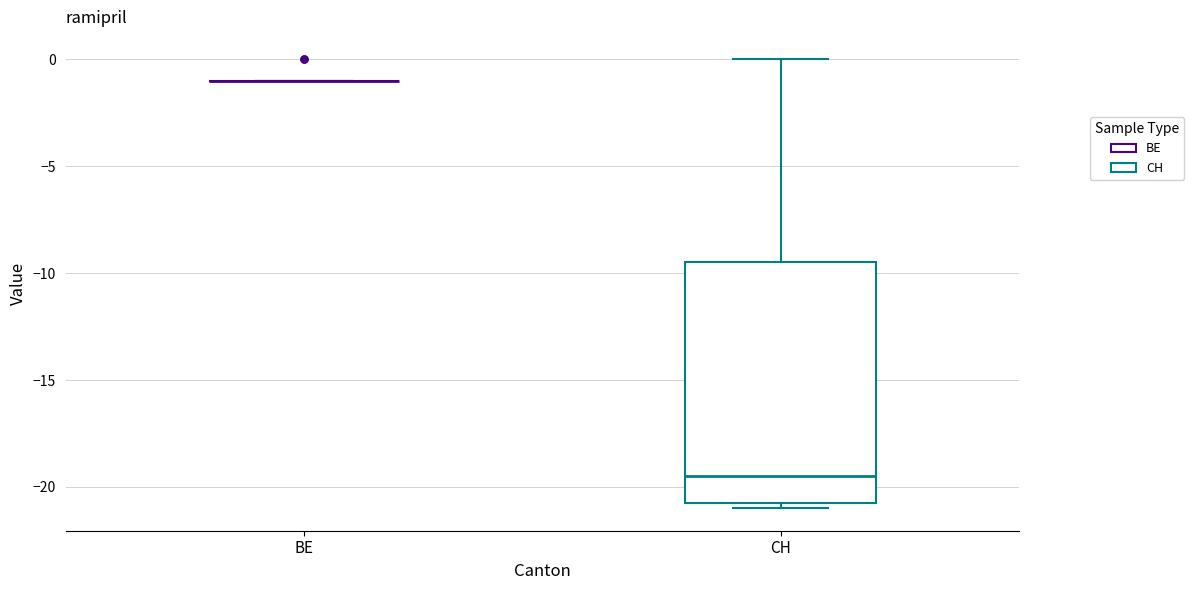

Reading left to right, transcribe this box plot: for each box, give where its median line is, the range the box spans, and where its two whiskers end, as read against the y-axis. The values are not printed on the chart, so give them approximately, as read against the axis.

BE: box collapsed to a line at -1.0, whiskers -1.0 to -1.0
CH: median -19.5, box -20.5 to -9.5, whiskers -21.0 to 0.0